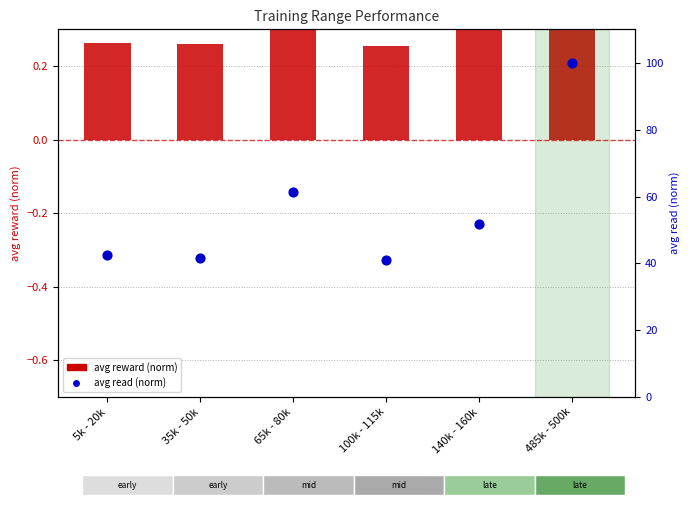

What are all the series names shown in the legend?

avg reward (norm), avg read (norm)